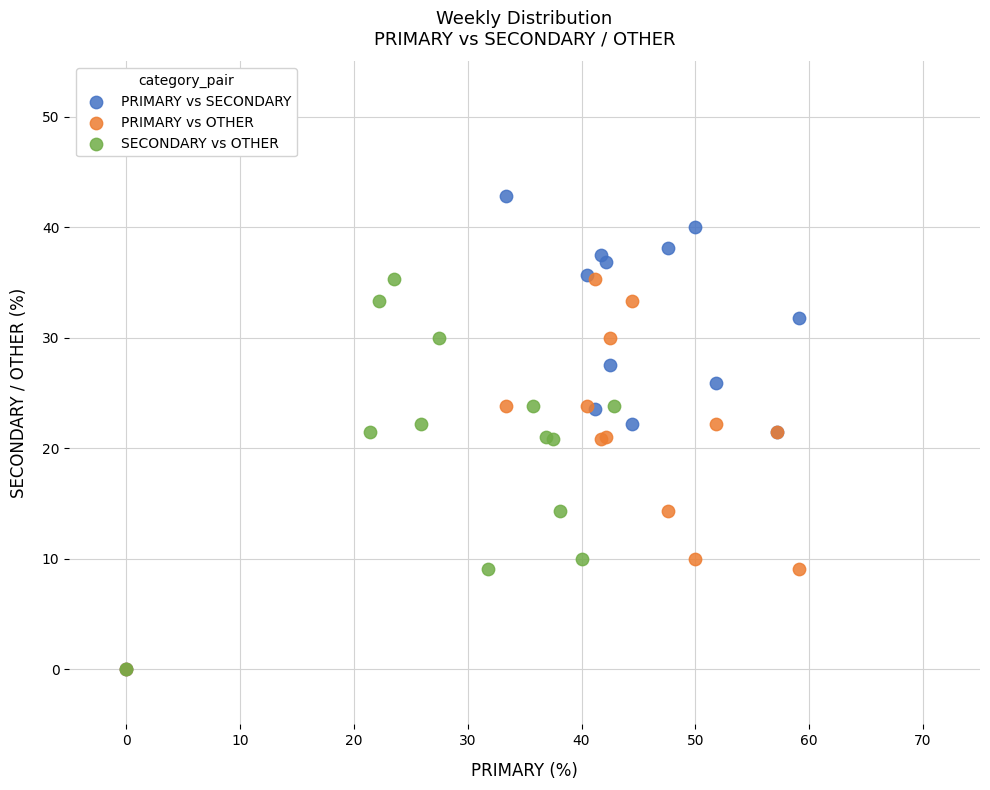

Which series has the largest Y range (max minus min)?

PRIMARY vs SECONDARY